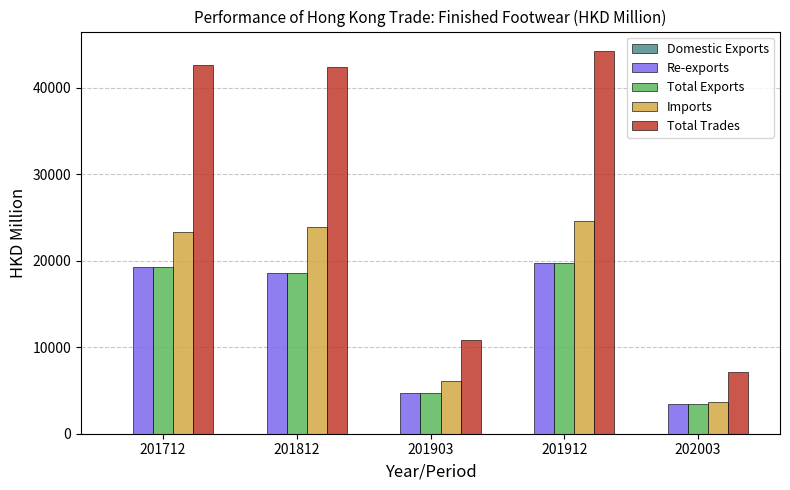

The value of Imports at 201903 is 6063.1. True or false?

True